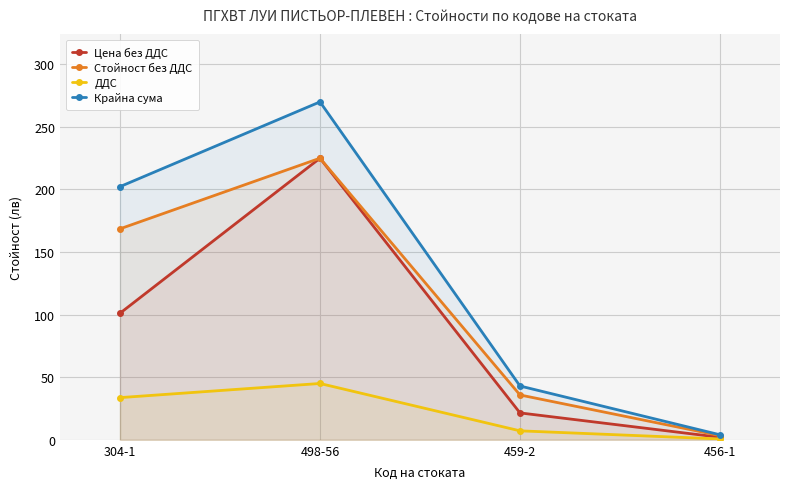

Between 498-56 and 304-1, which is larger?

498-56